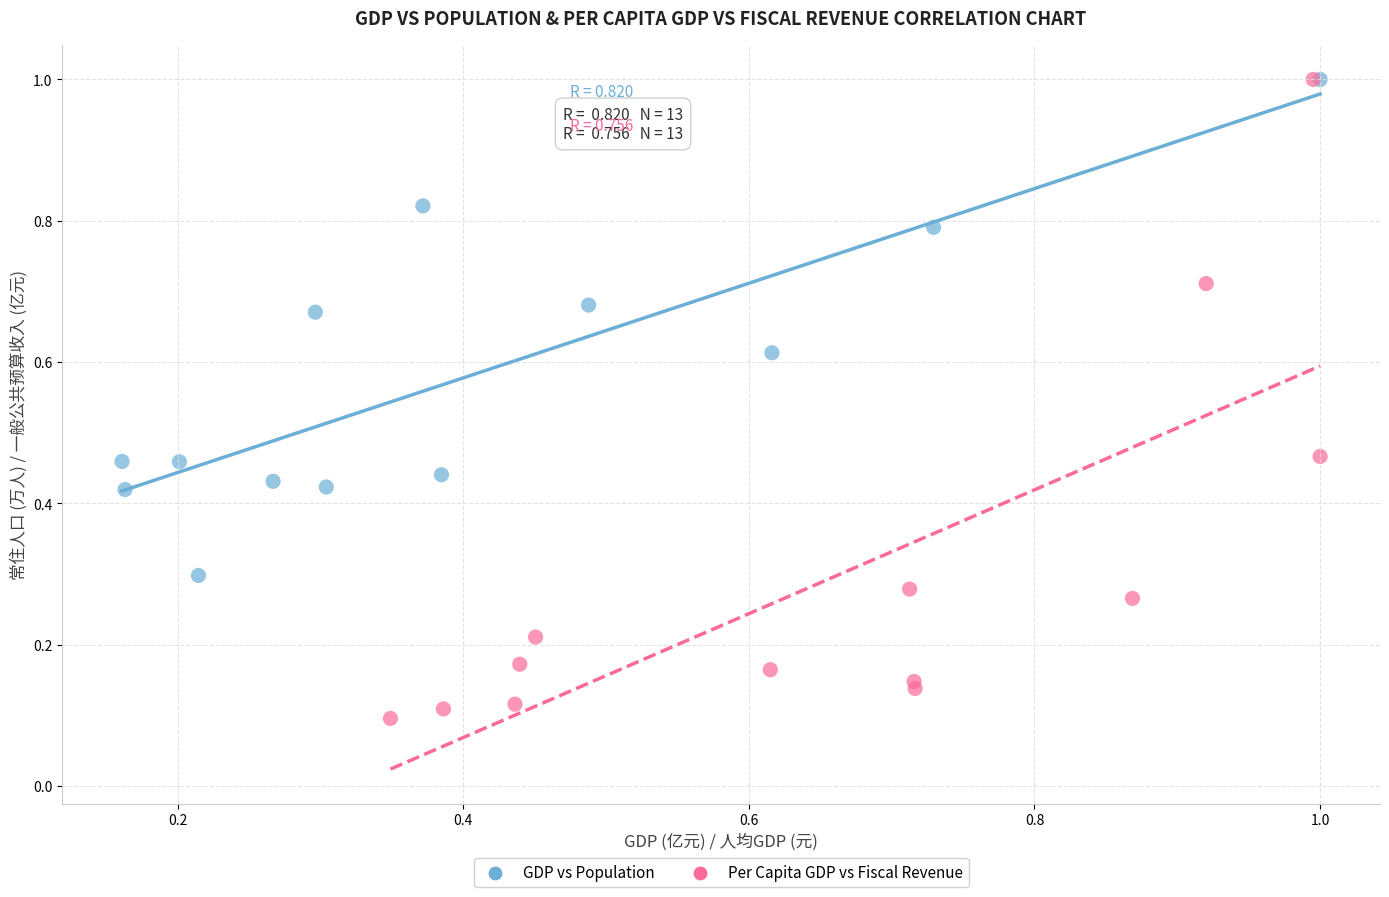

Which series contains the lowest Y value?

Per Capita GDP vs Fiscal Revenue